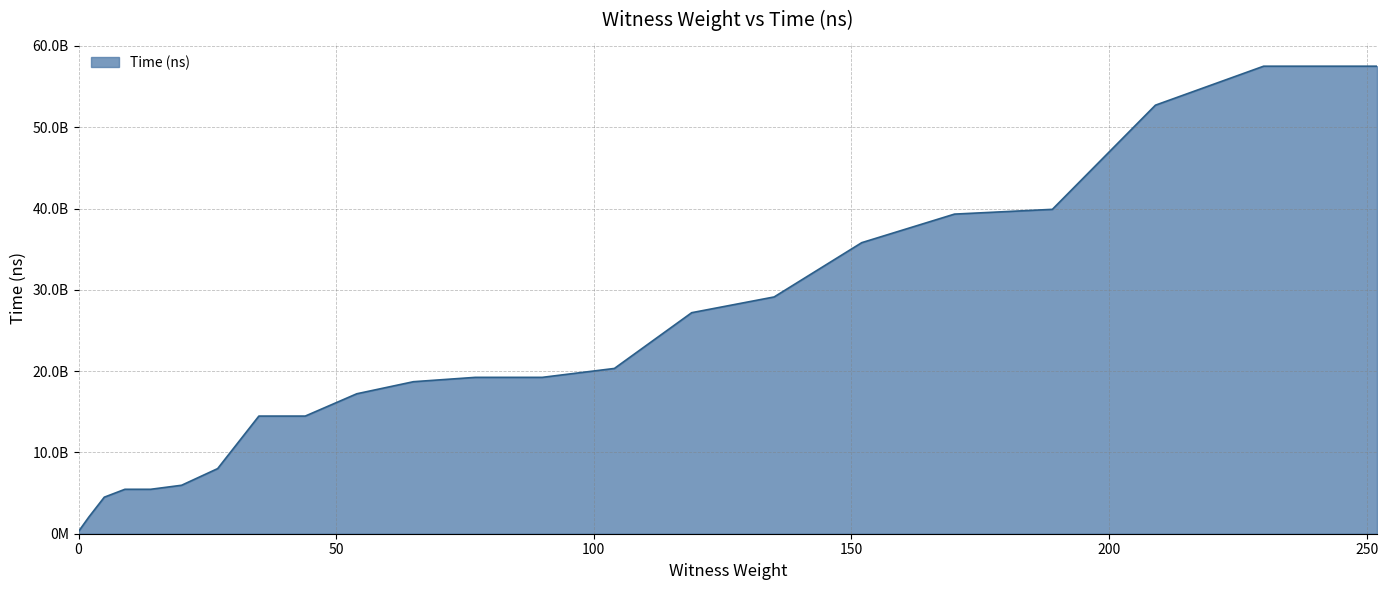

Reading left to right, list all the values displayed in this chart.

0=279180800	2=2047776000	5=4495813800	9=5465389000	14=5465552000	20=5961145700	27=8010221200	35=14471705300	44=14471927100	54=17215770600	65=18700870000	77=19235630600	90=19235942200	104=20332036800	119=27190769100	135=29126873500	152=35805583400	170=39318334700	189=39904696200	209=52719237000	230=57513741300	252=57513938300